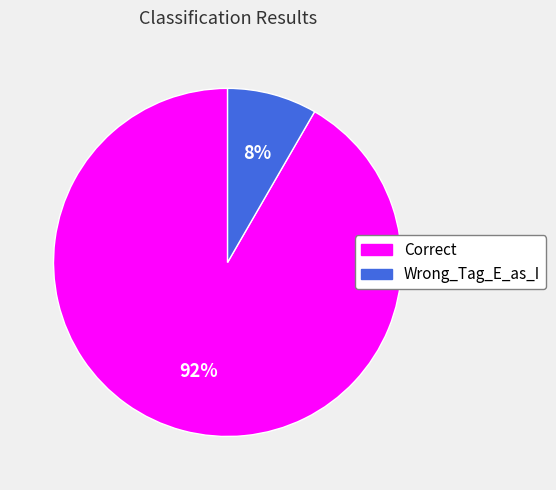

Which slice is the largest?

Correct